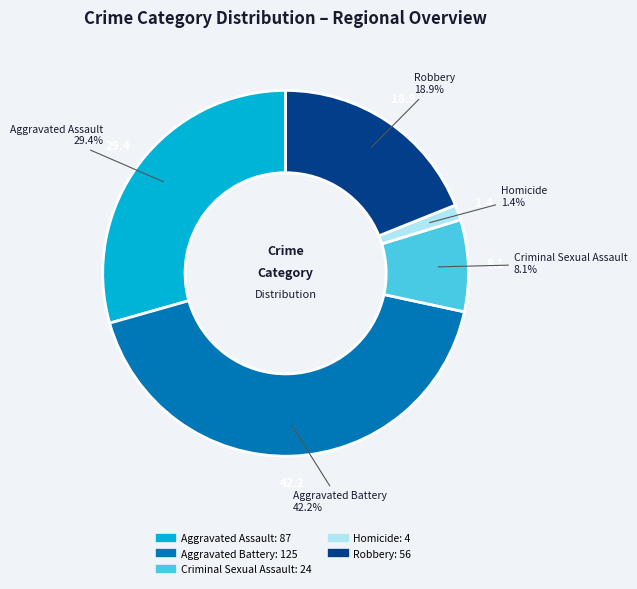

How many segments does this pie chart have?

5